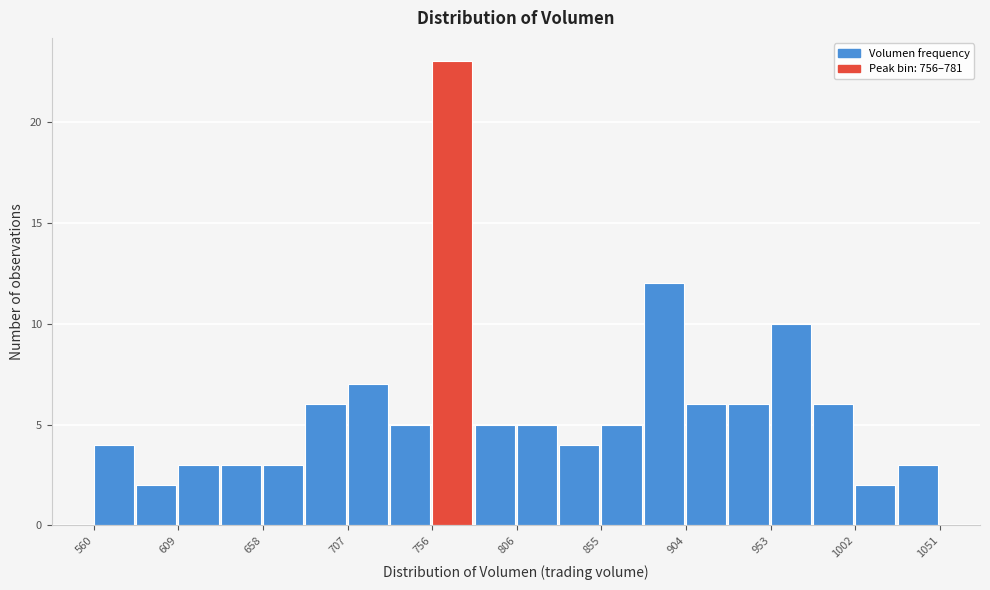

Reading left to right, list every bar in this chart as the range it spans on the x-axis followed by its height. Neither the bar edges nor the heights are printed on the chart, so give them approximately, as read against the axes.

560 to 585: 4
585 to 610: 2
610 to 635: 3
635 to 660: 3
660 to 685: 3
685 to 705: 6
705 to 730: 7
730 to 755: 5
755 to 780: 23
780 to 805: 5
805 to 830: 5
830 to 855: 4
855 to 880: 5
880 to 905: 12
905 to 930: 6
930 to 955: 6
955 to 975: 10
975 to 1000: 6
1000 to 1025: 2
1025 to 1050: 3